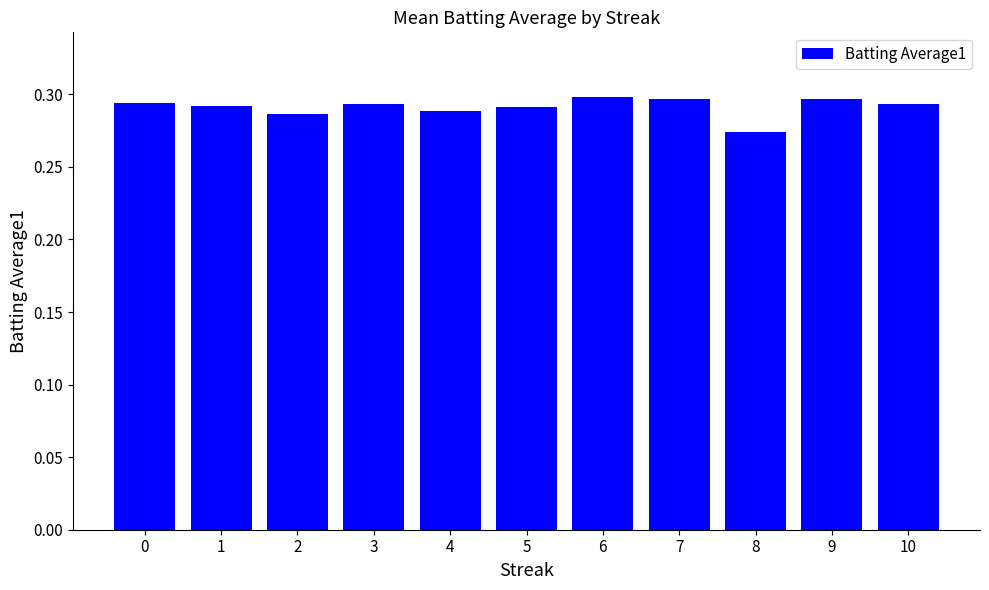

The chart shows a value of 0.1 at 9. True or false?

False